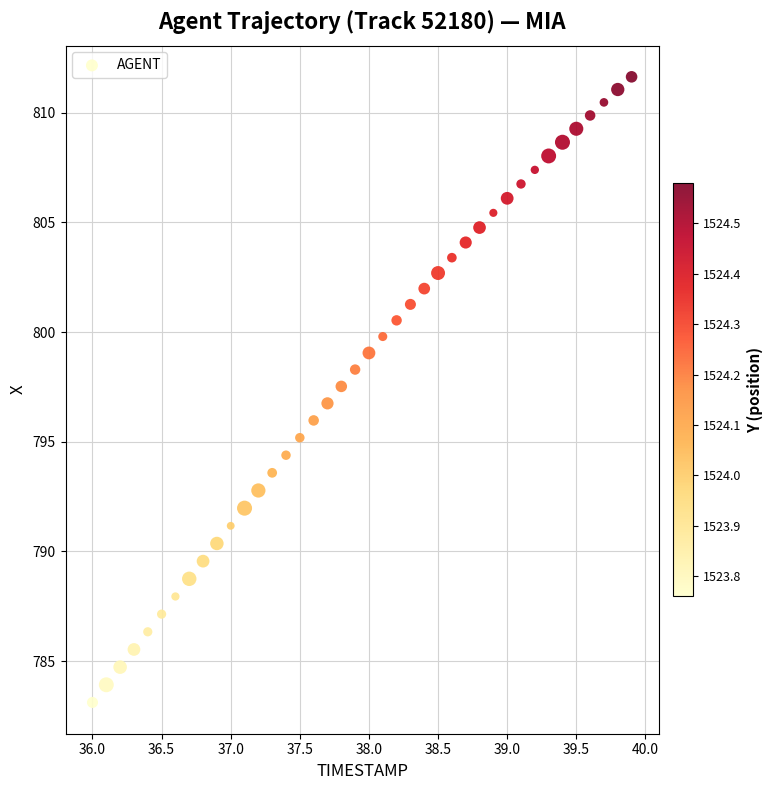

What is the range of X values (max minus min)?

3.9